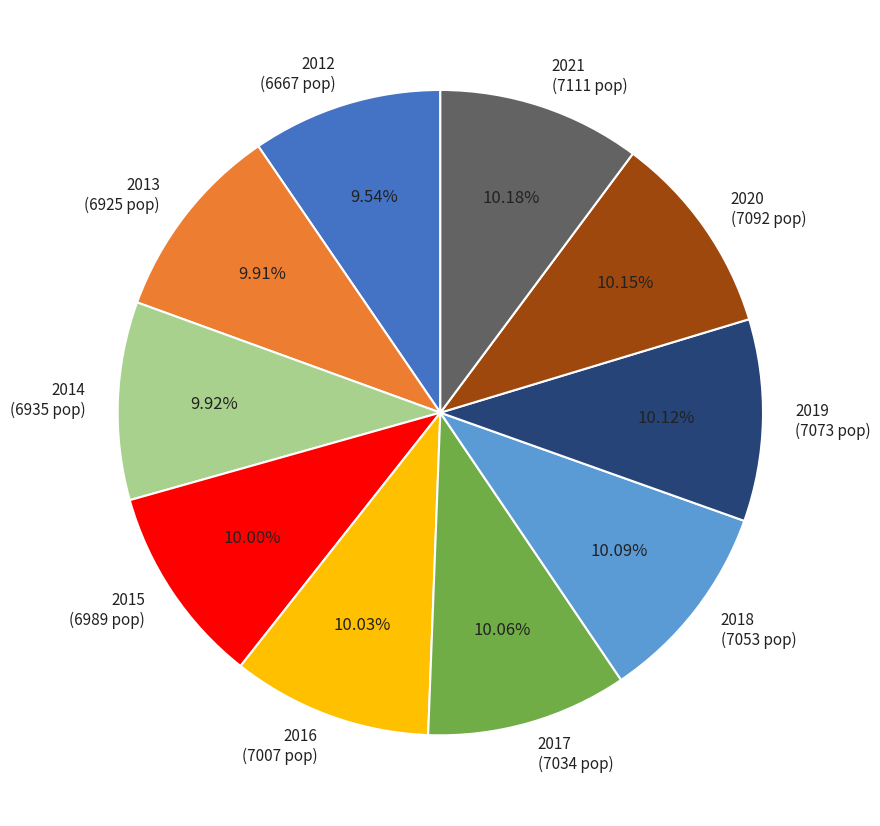

To the nearest percent, what is the difference between the largest and smallest slice percentages?

1%